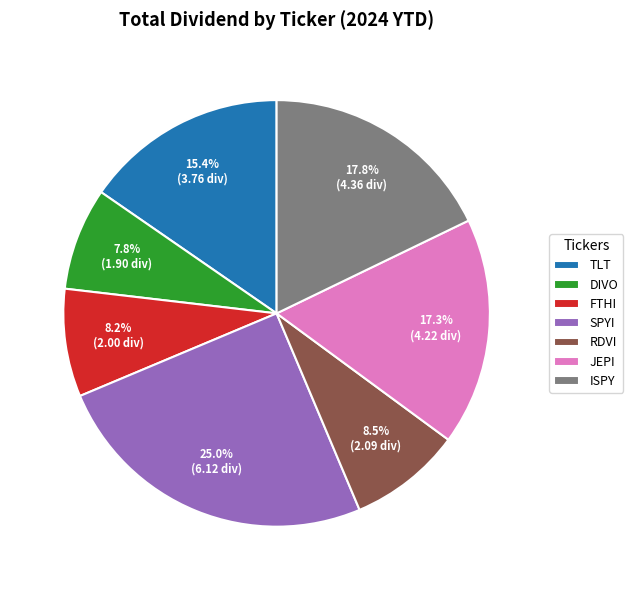

Combined, what portion of the pie is JEPI and RDVI?

25.8%